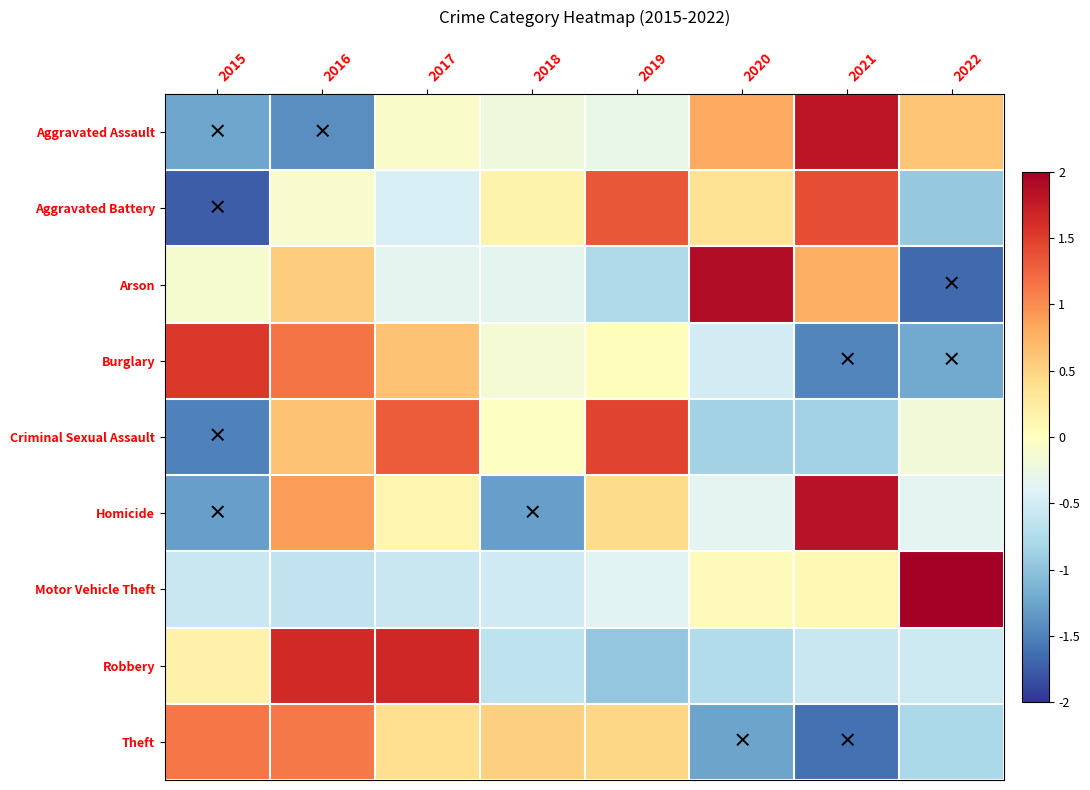

Which label corresponds to the smallest value in the chart?

2015